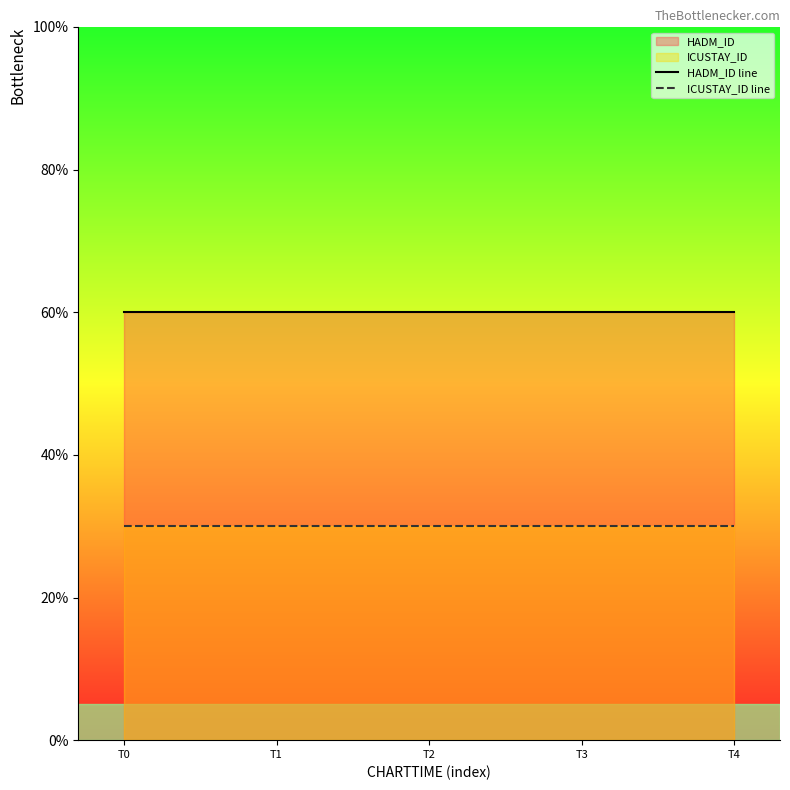

At how many categories does at least one series exceed 59?

5